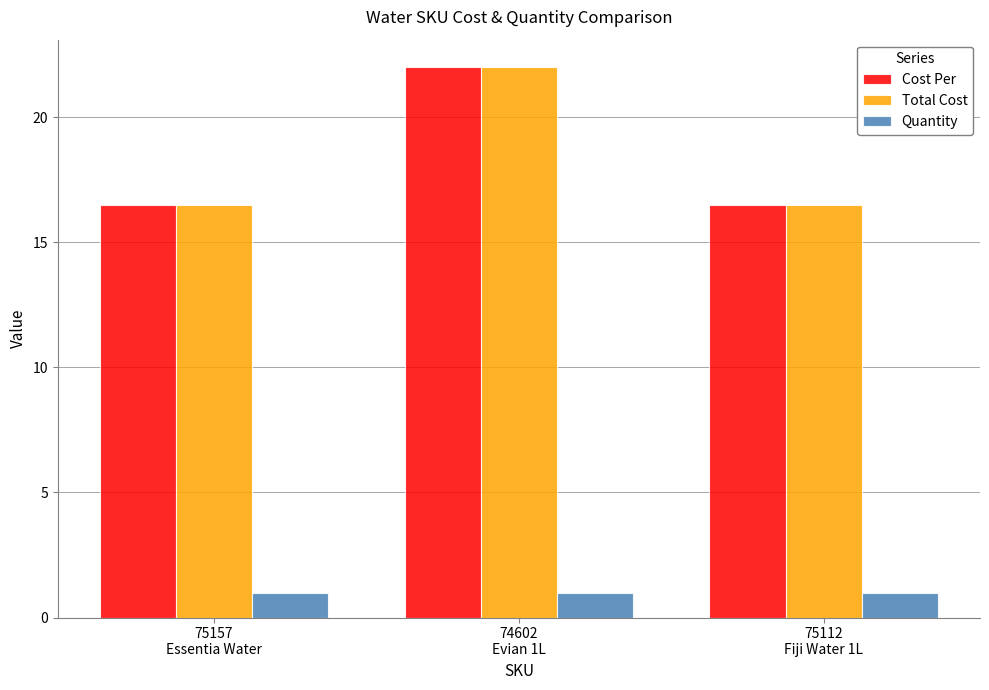

What is the maximum value shown in the chart?

22.0